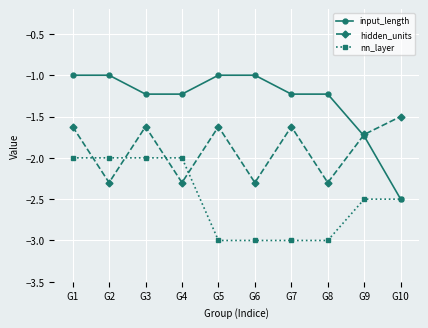

True or false: hidden_units and input_length cross at least once.

True